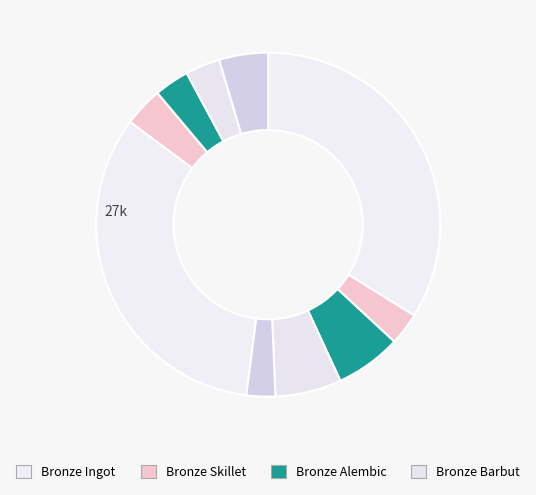

Does any single category account for the majority?

No